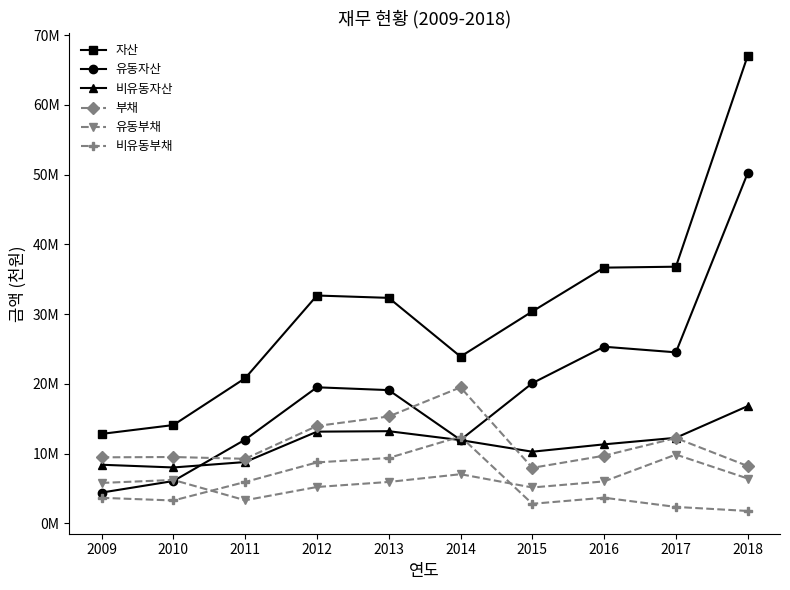

What is the smallest value displayed?

1787991